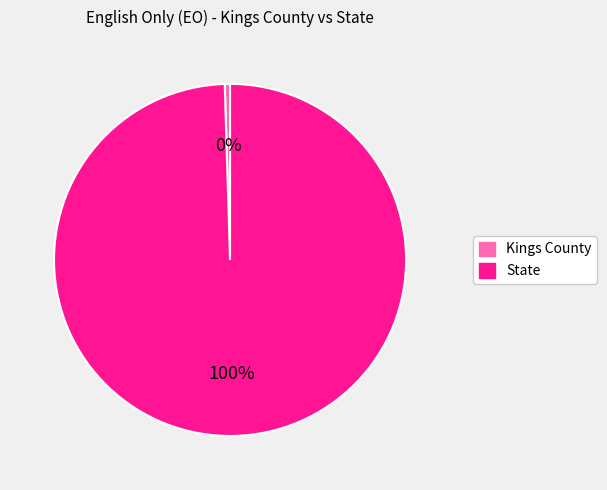

Does any single category account for the majority?

Yes